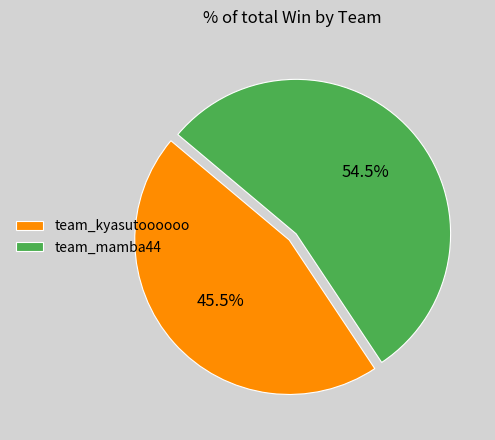

Does team_mamba44 represent more than half of the total?

Yes